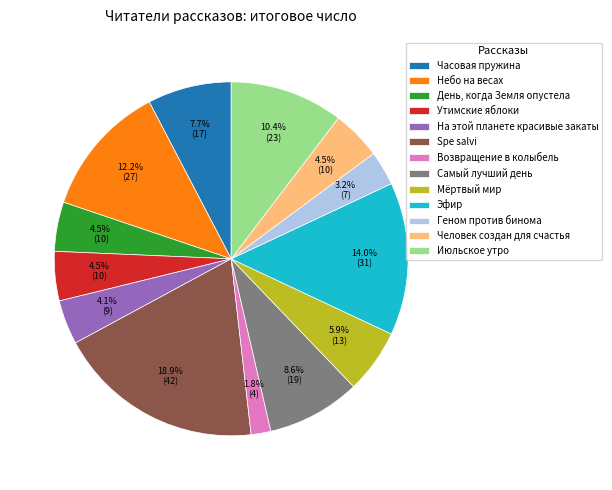

Does any single category account for the majority?

No